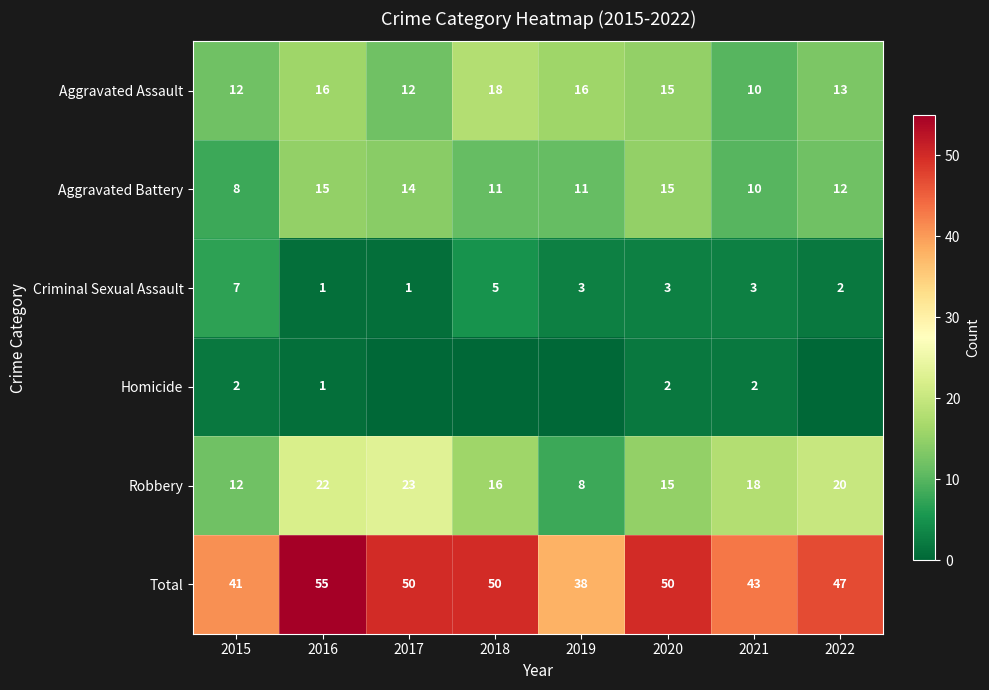

At how many categories does at least one series exceed 21?

8